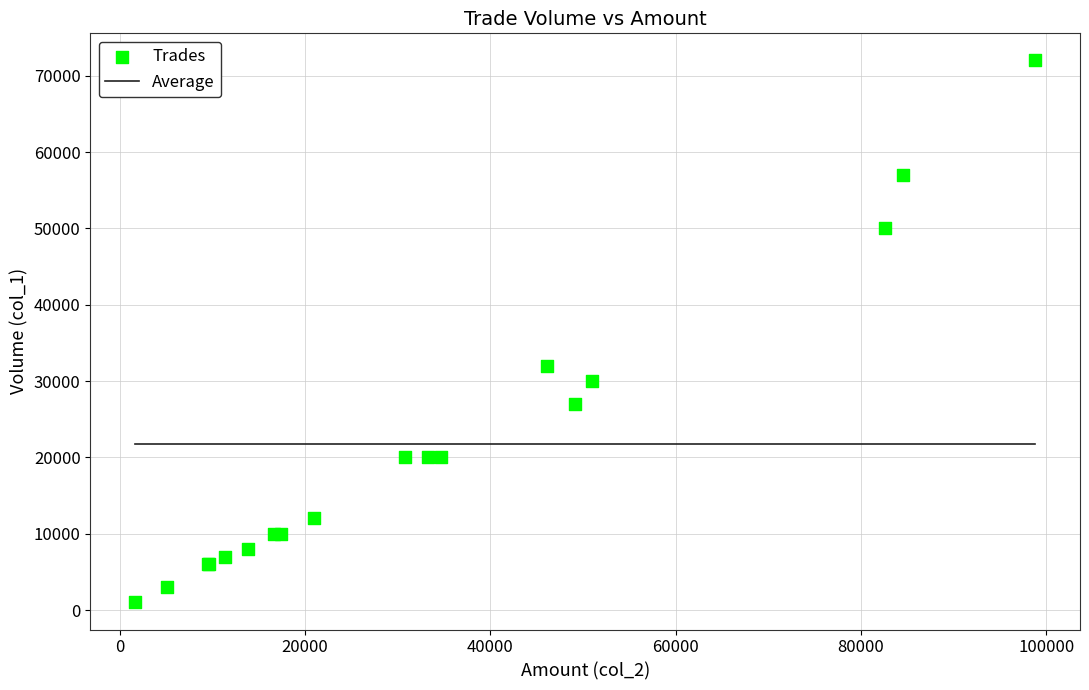

What Y value in the scatter plot is closest to 36500?

32000